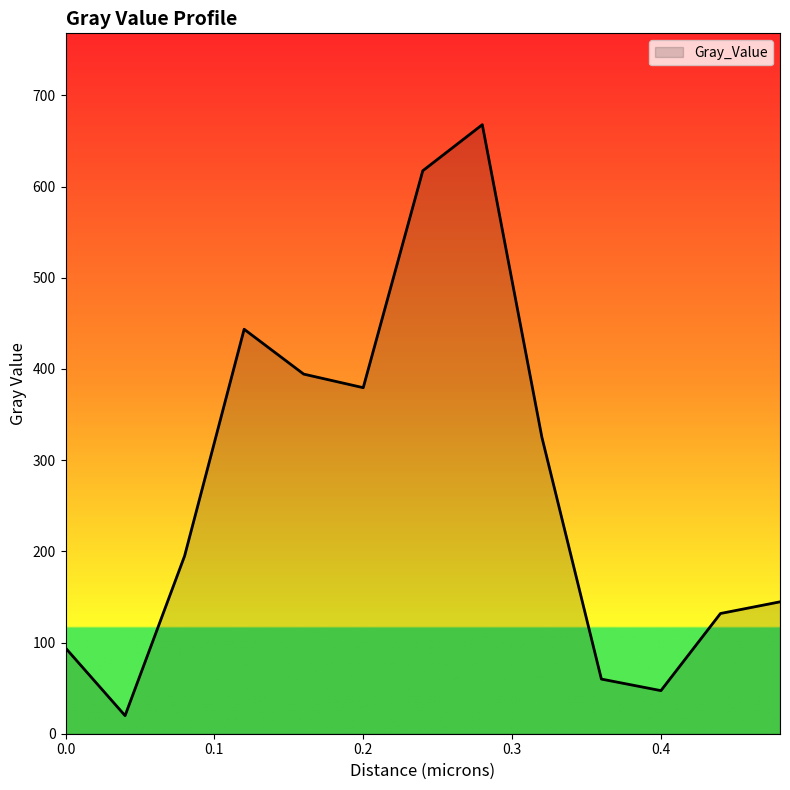

What is the smallest value displayed?

19.8